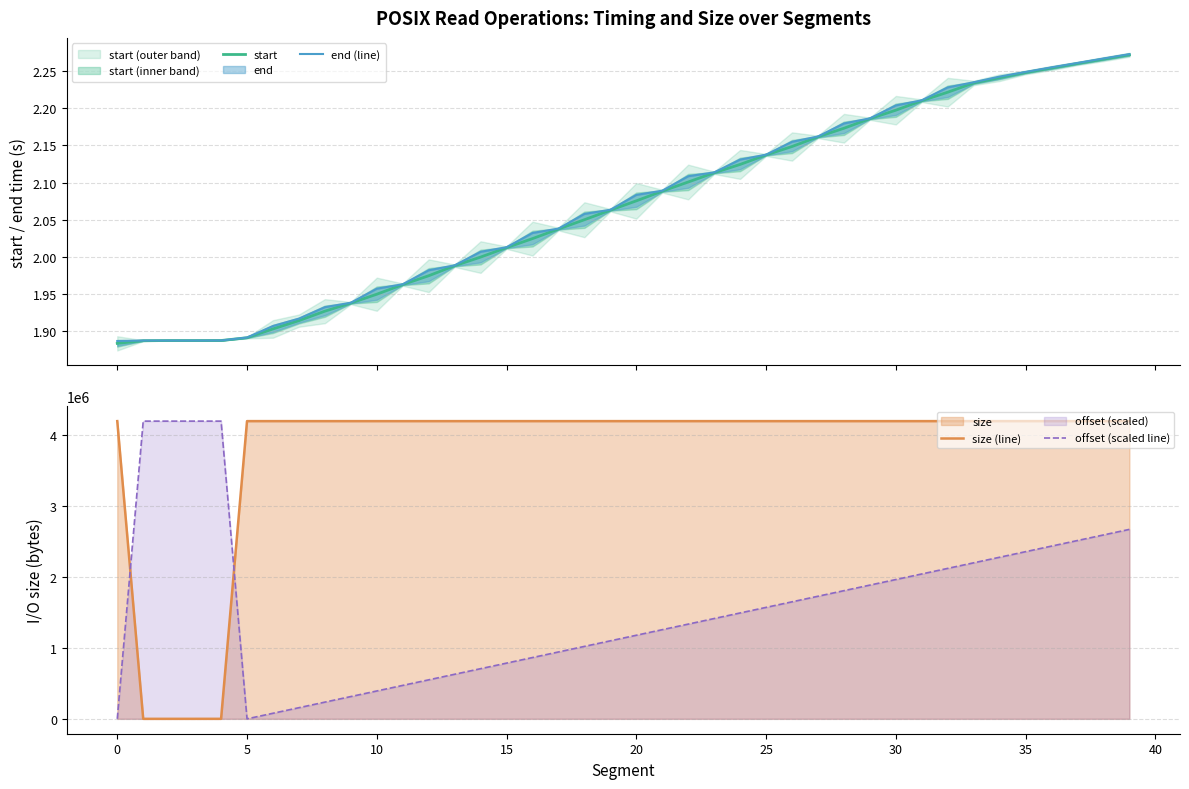

At which label is start closest to 2?

14